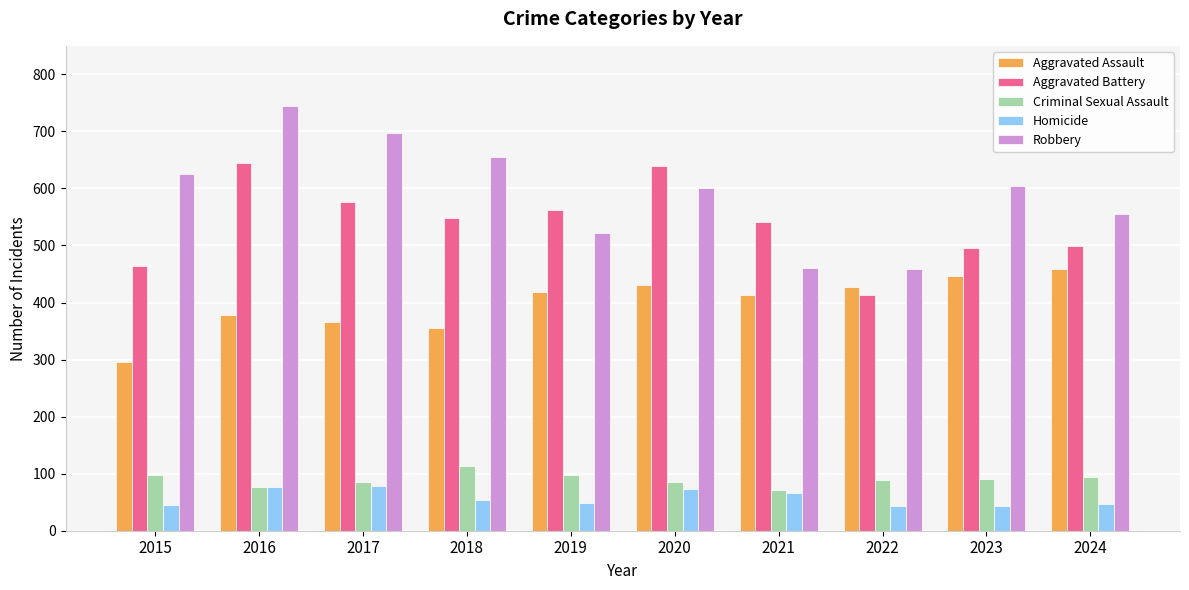

What is the difference between the maximum and minimum values in the Aggravated Assault series?

163